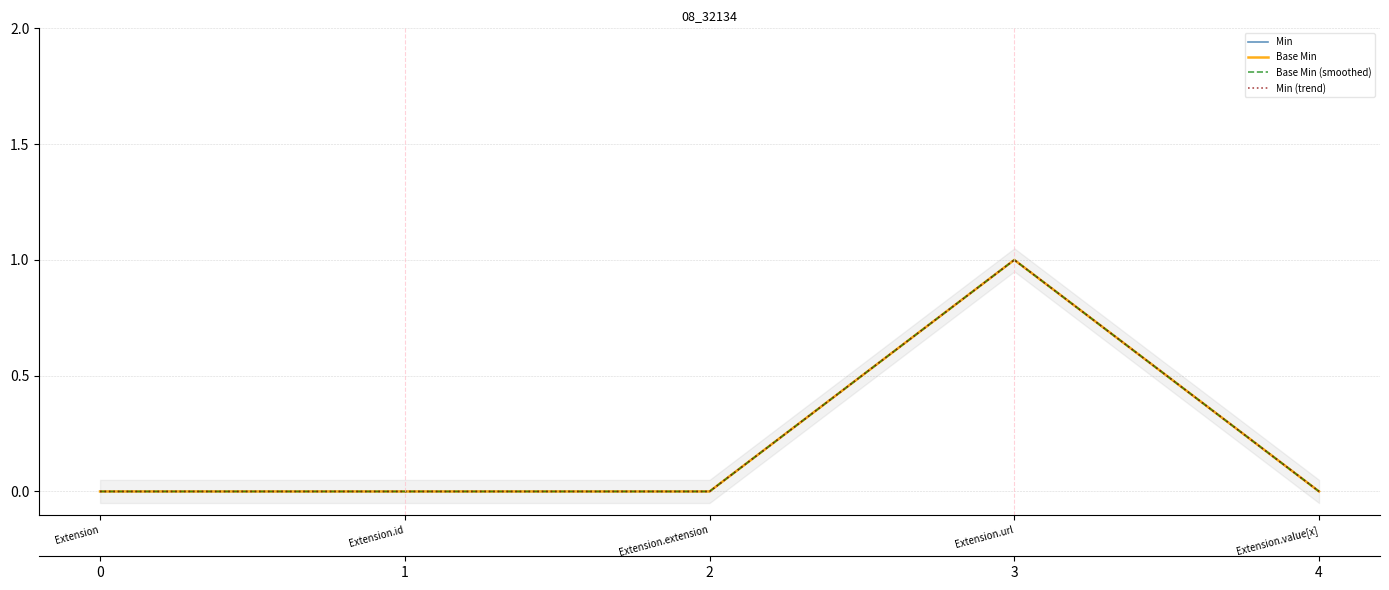

In Base Min (smoothed), how many points are higher than both neighbors (excluding endpoints)?

1